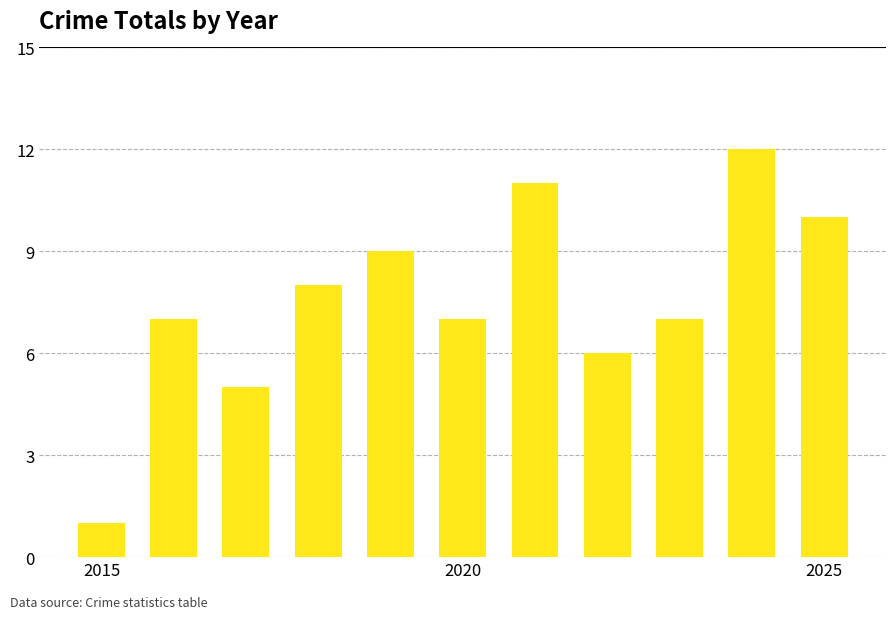

What is the difference between the maximum and minimum values?

11